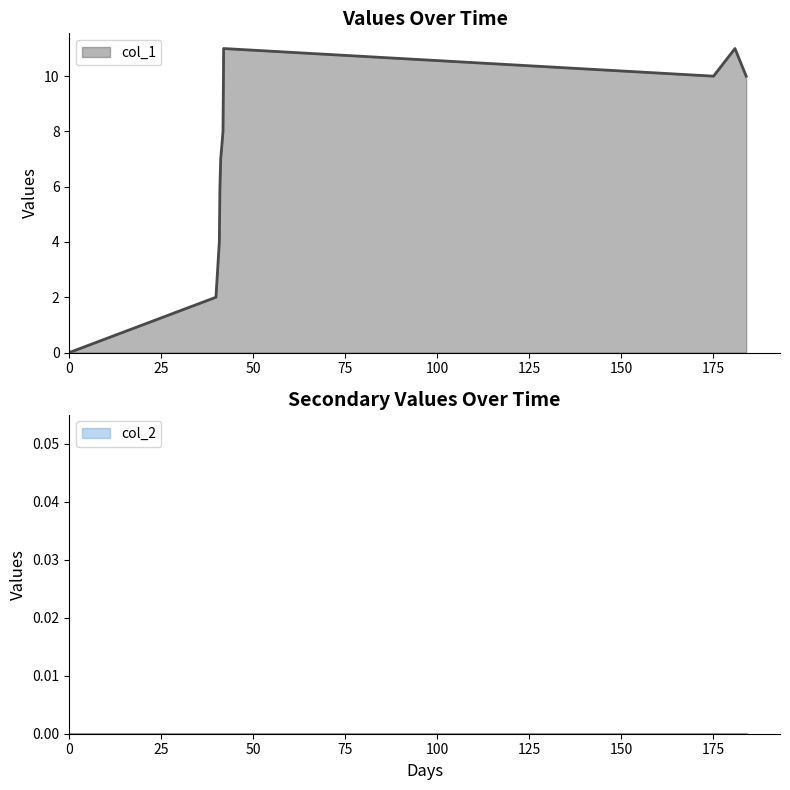

Does the chart have visible grid lines?

No